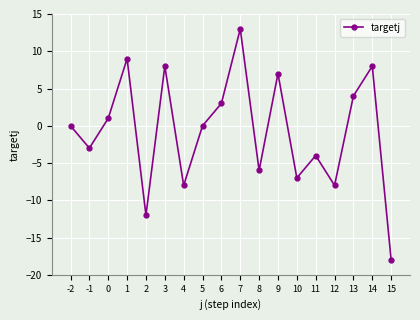

What is the value of the 15th point from the left?

-8